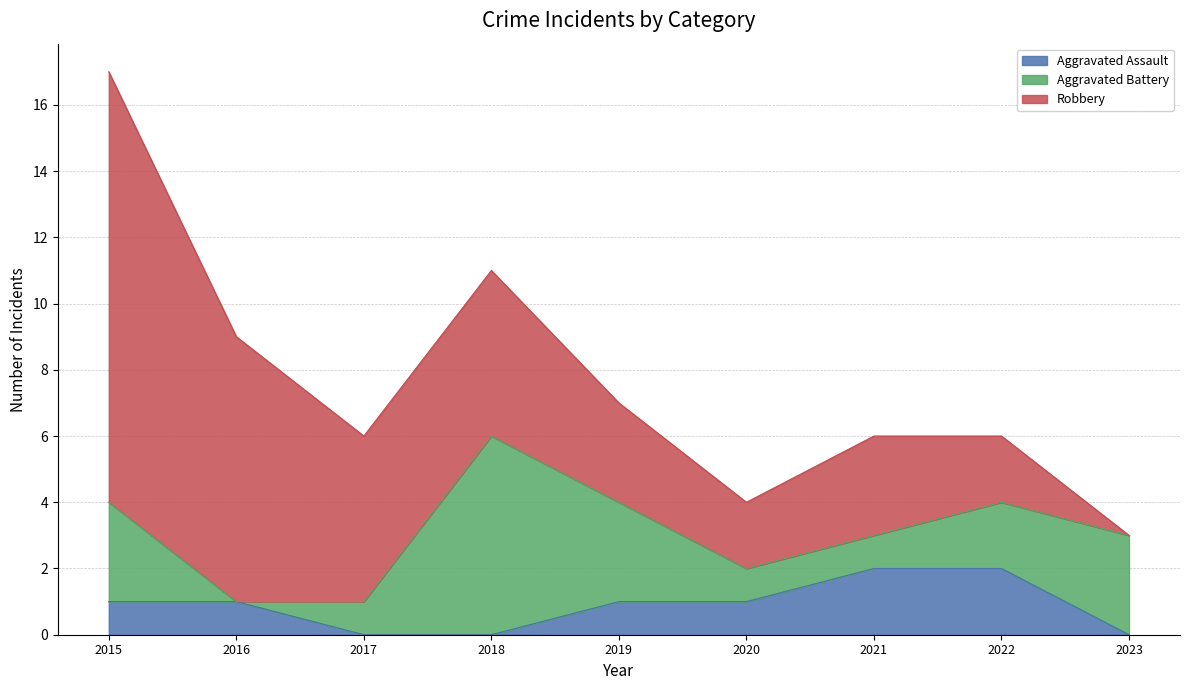

At which category is the sum across all series the highest?

2015